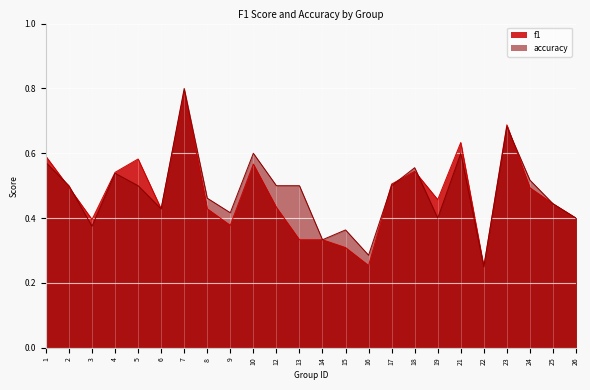

How many times do f1 and accuracy cross each other?

6